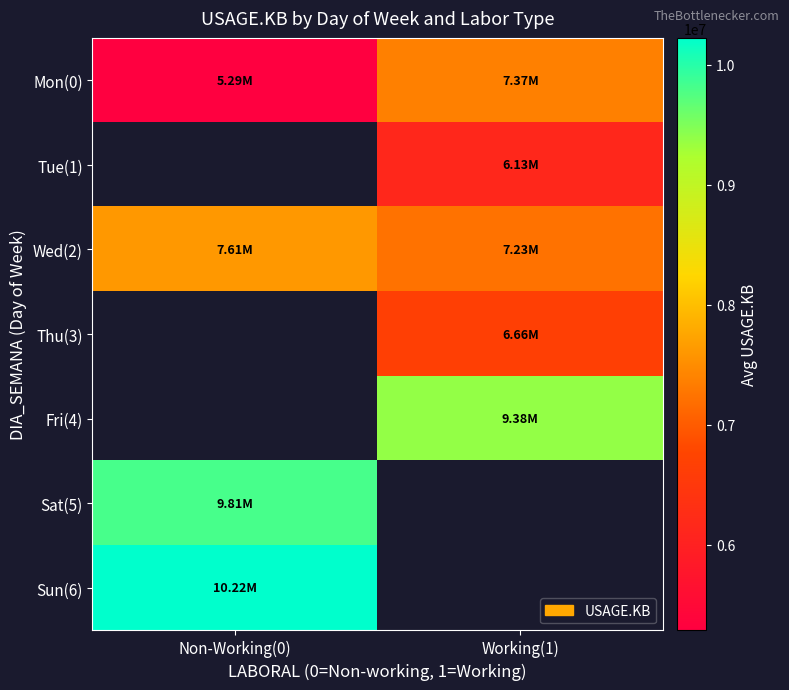

Which category has the lowest value in the Mon(0) series?

Non-Working(0)